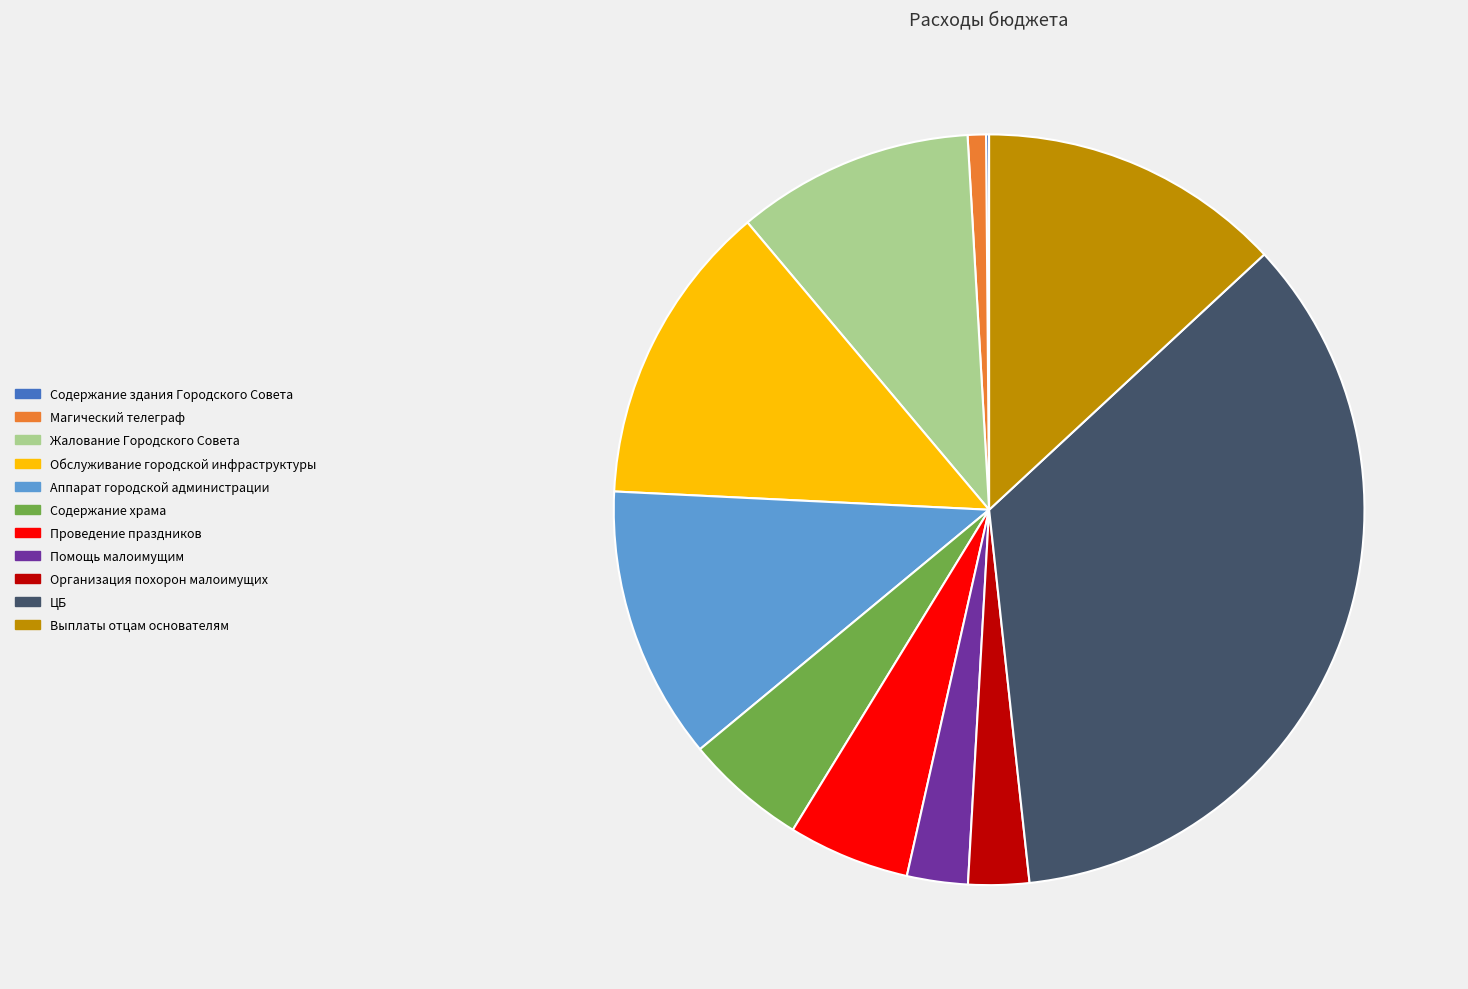

True or false: Организация похорон малоимущих accounts for 14% of the total.

False